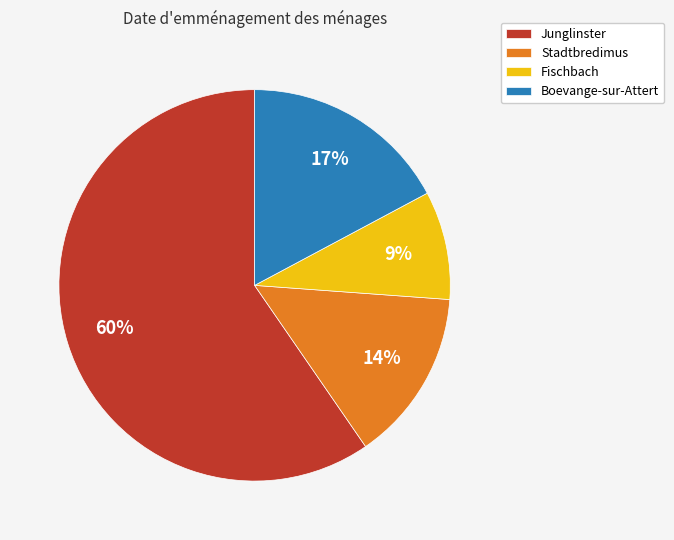

Which has a higher value, Fischbach or Stadtbredimus?

Stadtbredimus